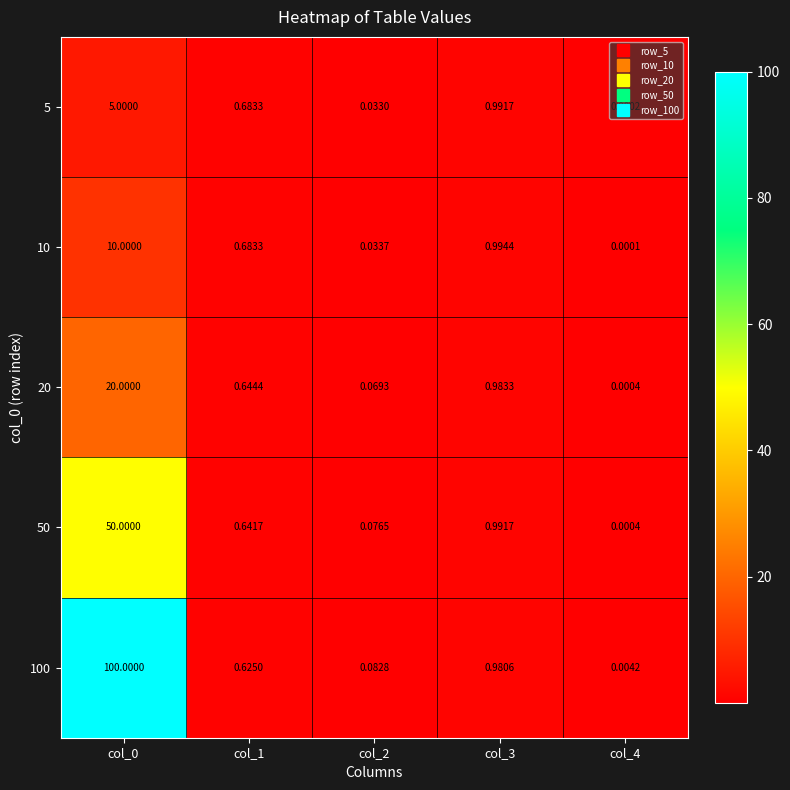

Reading left to right, extract all data points from this chart.

5: col_0=5.0	col_1=0.7	col_2=0.0	col_3=1.0	col_4=0.0
10: col_0=10.0	col_1=0.7	col_2=0.0	col_3=1.0	col_4=0.0
20: col_0=20.0	col_1=0.6	col_2=0.1	col_3=1.0	col_4=0.0
50: col_0=50.0	col_1=0.6	col_2=0.1	col_3=1.0	col_4=0.0
100: col_0=100.0	col_1=0.6	col_2=0.1	col_3=1.0	col_4=0.0